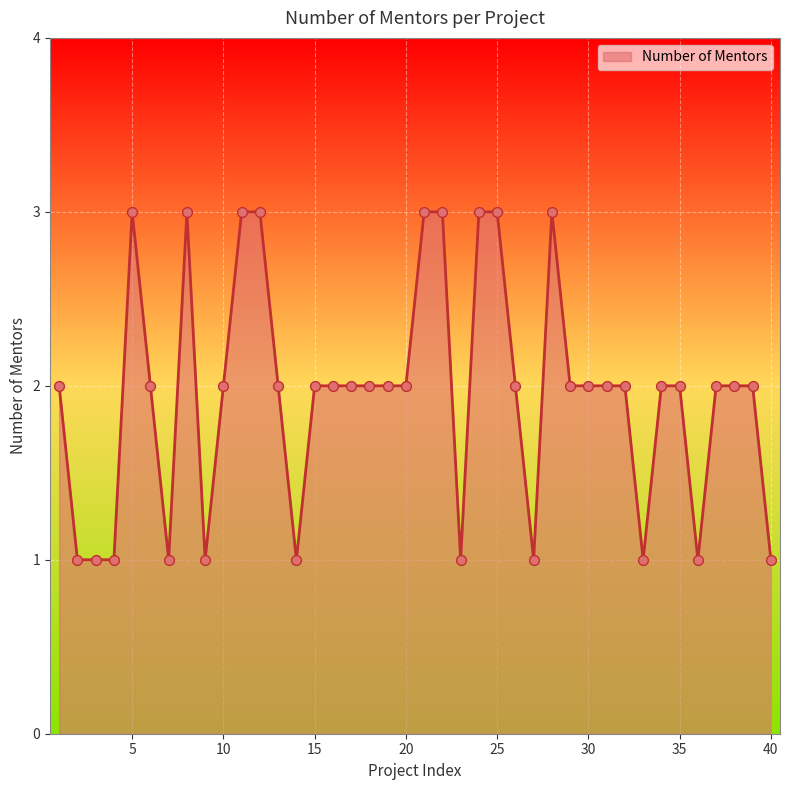

What is the greatest value displayed?

3